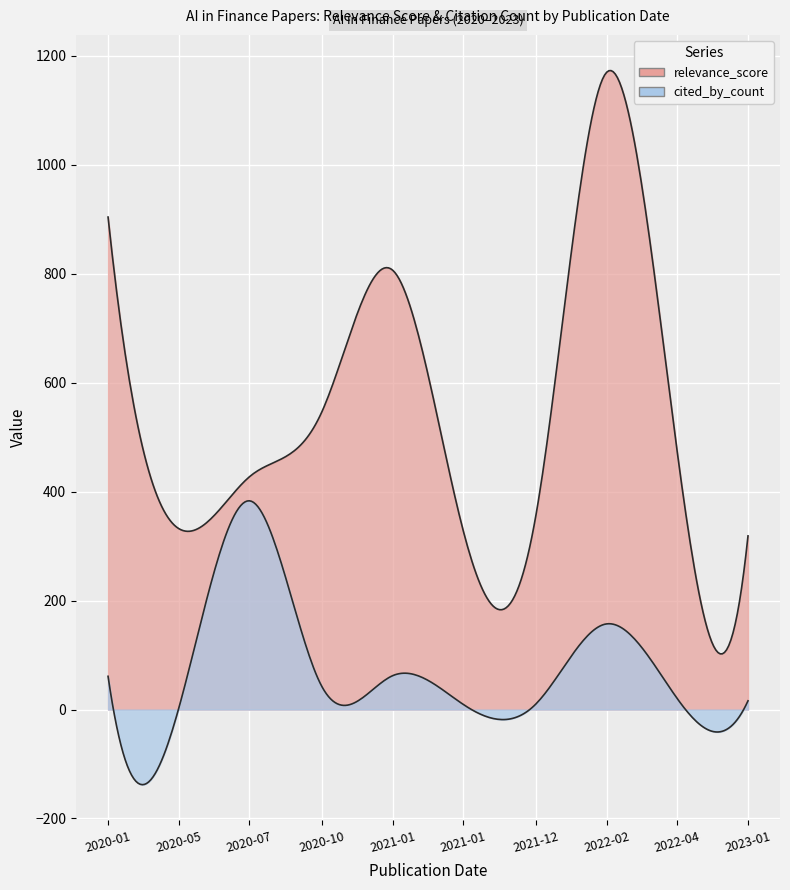

What are all the series names shown in the legend?

cited_by_count, relevance_score